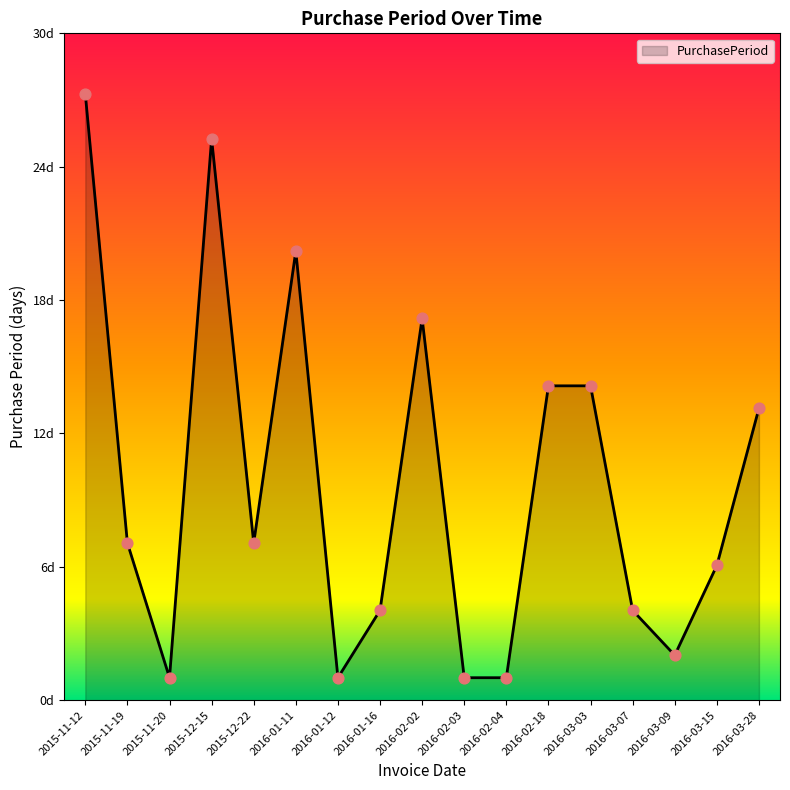

What is the change in value from 2016-02-04 to 2016-03-28?

+12